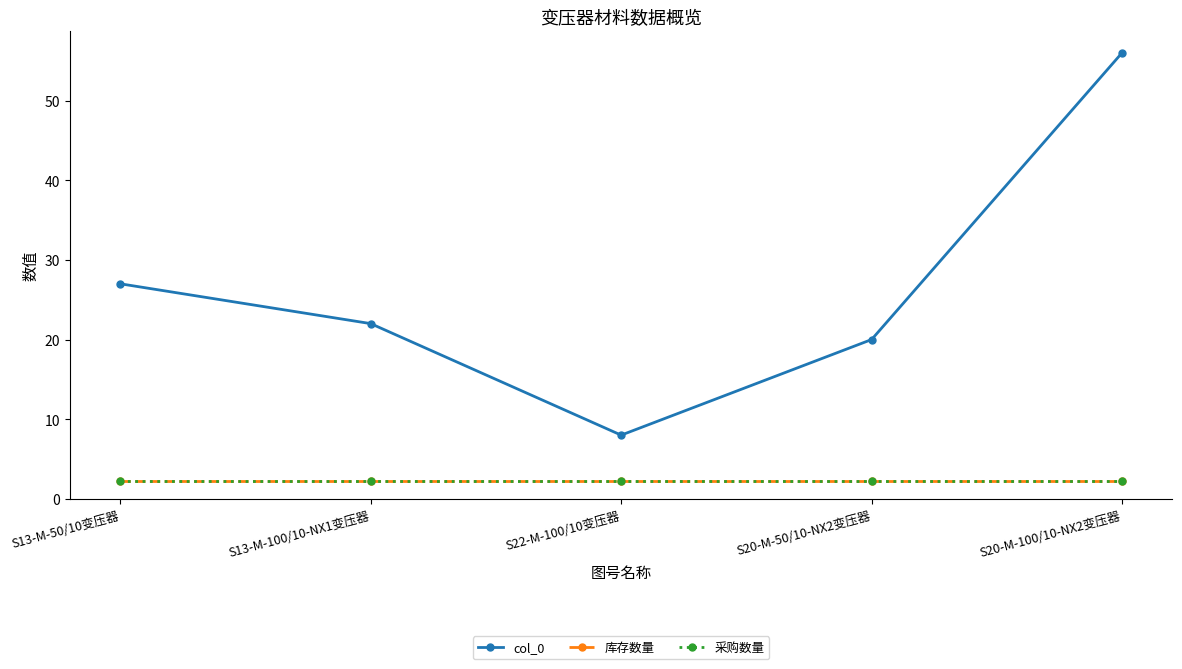

Reading left to right, list all the values displayed in this chart.

col_0: S13-M-50/10变压器=27.0	S13-M-100/10-NX1变压器=22.0	S22-M-100/10变压器=8.0	S20-M-50/10-NX2变压器=20.0	S20-M-100/10-NX2变压器=56.0
库存数量: S13-M-50/10变压器=2.2	S13-M-100/10-NX1变压器=2.2	S22-M-100/10变压器=2.2	S20-M-50/10-NX2变压器=2.2	S20-M-100/10-NX2变压器=2.2
采购数量: S13-M-50/10变压器=2.2	S13-M-100/10-NX1变压器=2.2	S22-M-100/10变压器=2.2	S20-M-50/10-NX2变压器=2.2	S20-M-100/10-NX2变压器=2.2